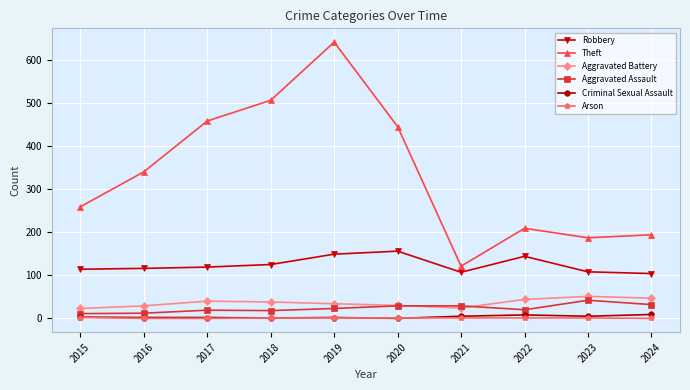

The Aggravated Battery series shows 29 at 2016. True or false?

True